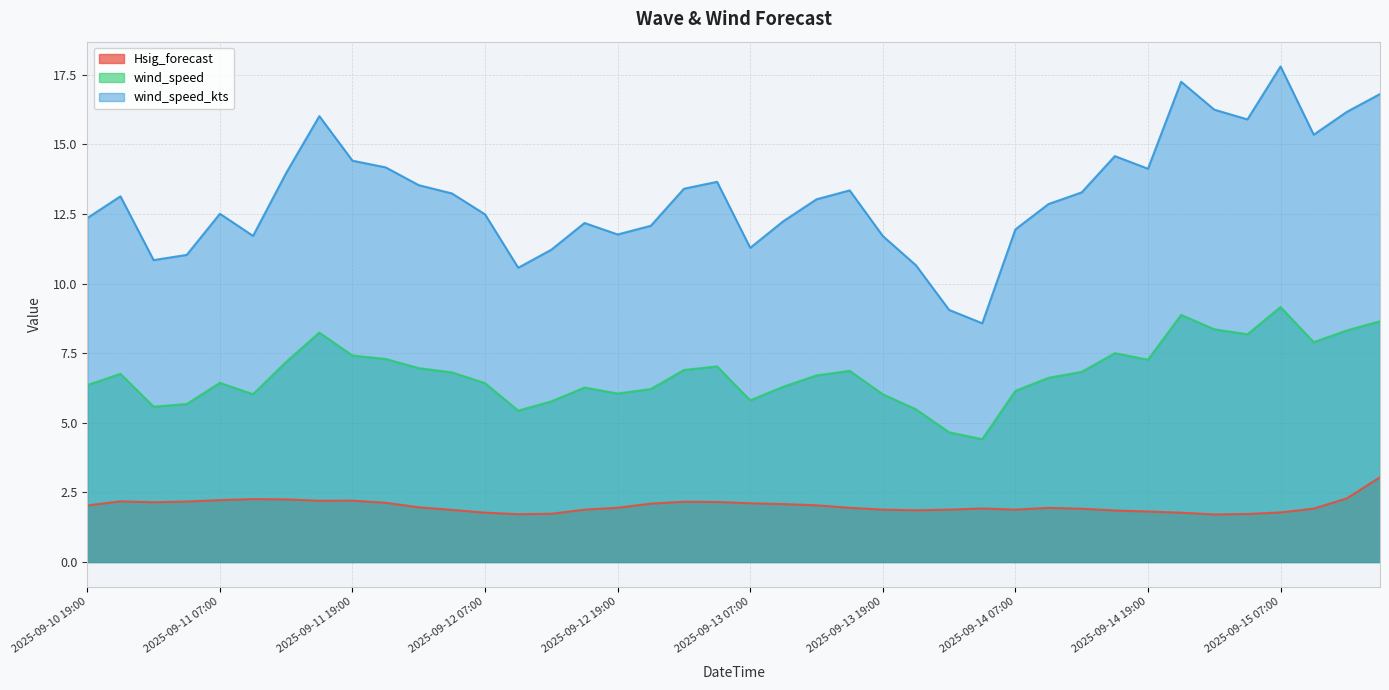

What is the maximum value shown in the chart?

17.8